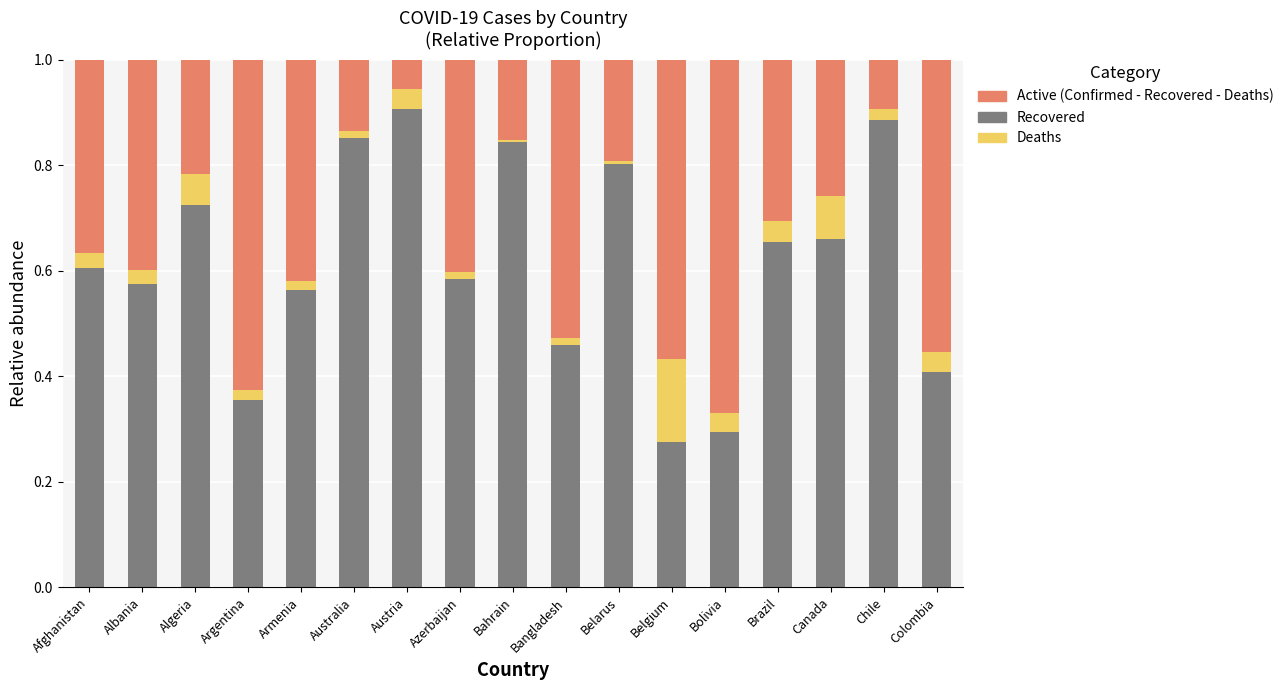

What is the total value across all series at Albania?

1.0